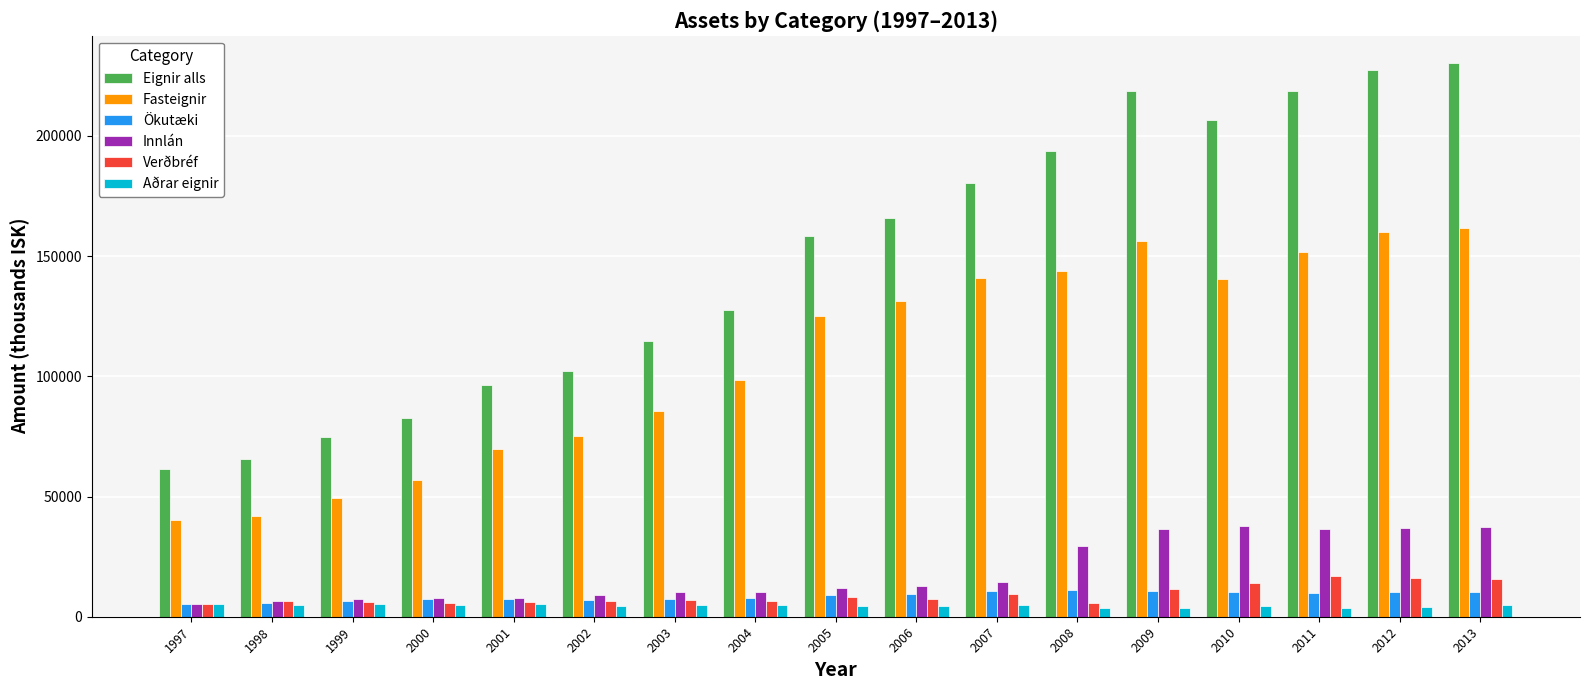

Which series changed the most between 2000 and 2008?

Eignir alls